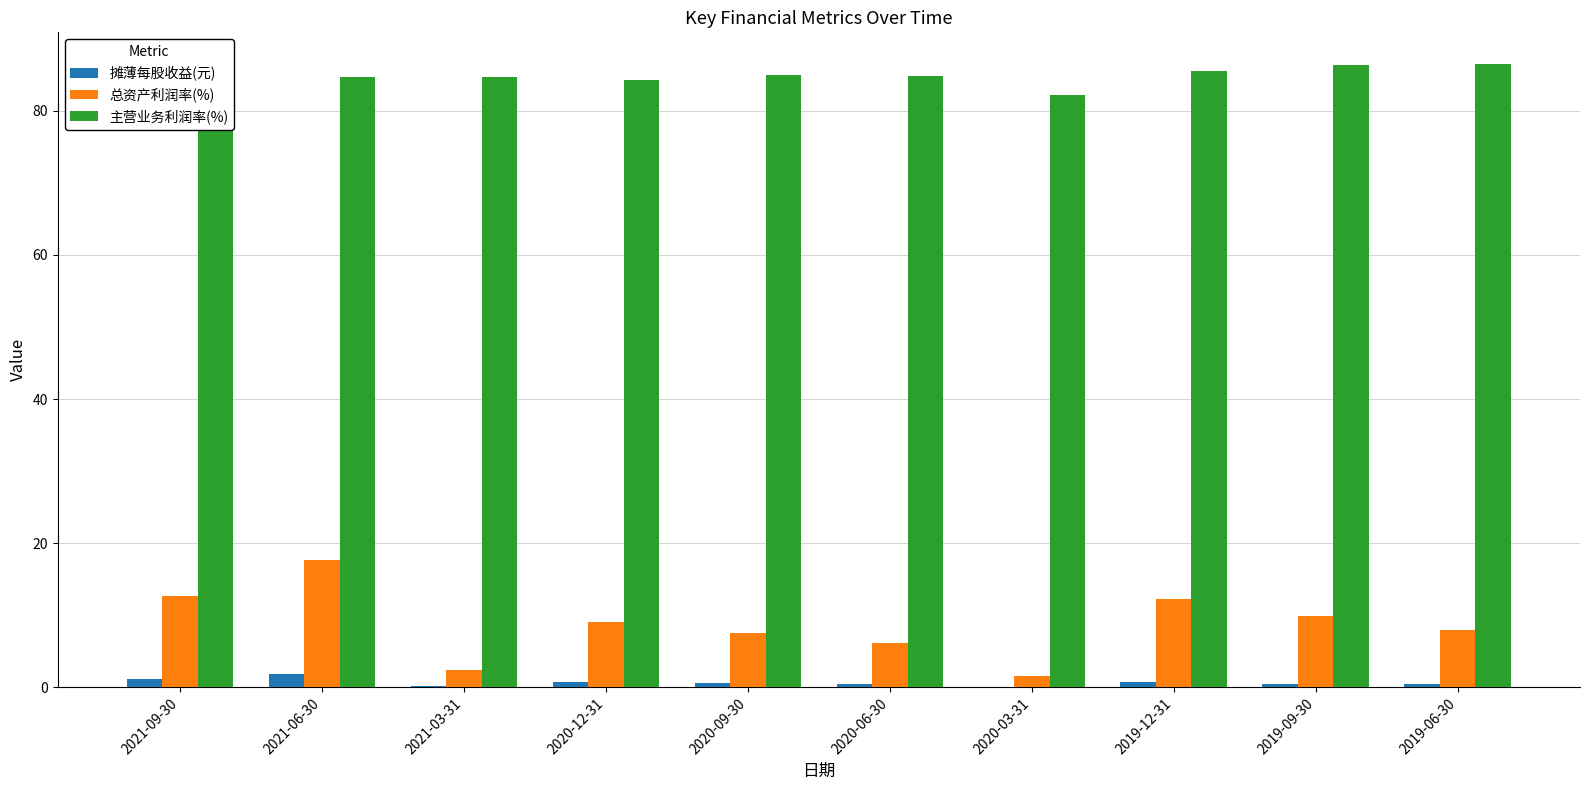

Are the bars horizontal?

No